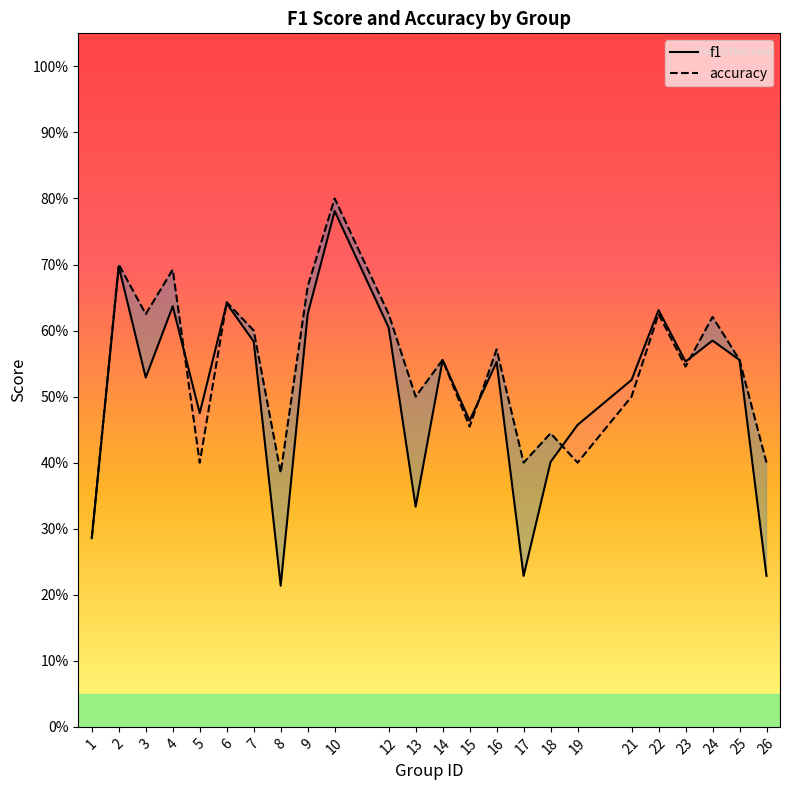

The accuracy series shows 0.5 at 21. True or false?

True